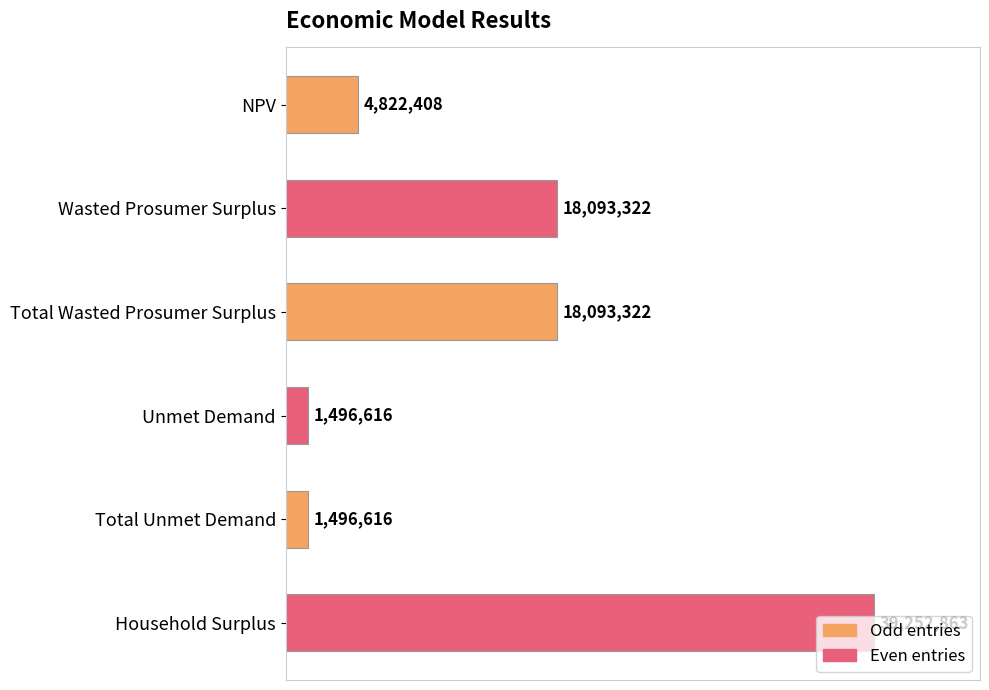

Are the bars horizontal?

Yes